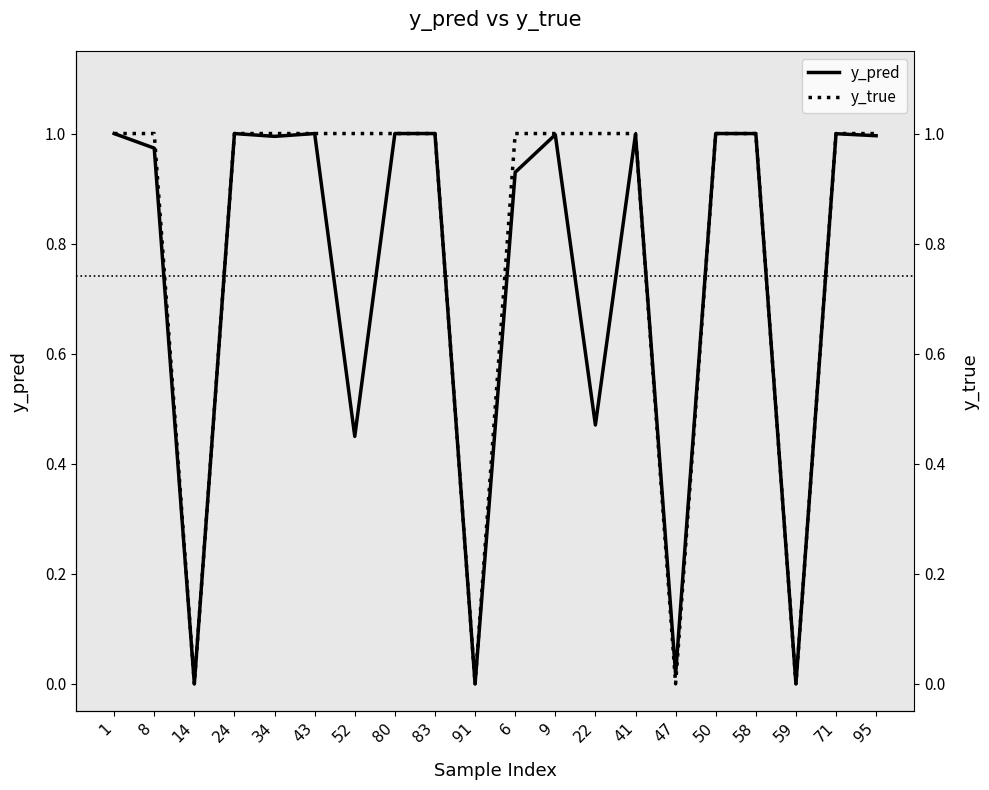

Reading right to left, transcribe all the data shown in this chart.

y_pred: 1.0	1.0	0.0	1.0	1.0	0.0	1.0	0.5	1.0	0.9	0.0	1.0	1.0	0.4	1.0	1.0	1.0	0.0	1.0	1.0
y_true: 1.0	1.0	0.0	1.0	1.0	0.0	1.0	1.0	1.0	1.0	0.0	1.0	1.0	1.0	1.0	1.0	1.0	0.0	1.0	1.0